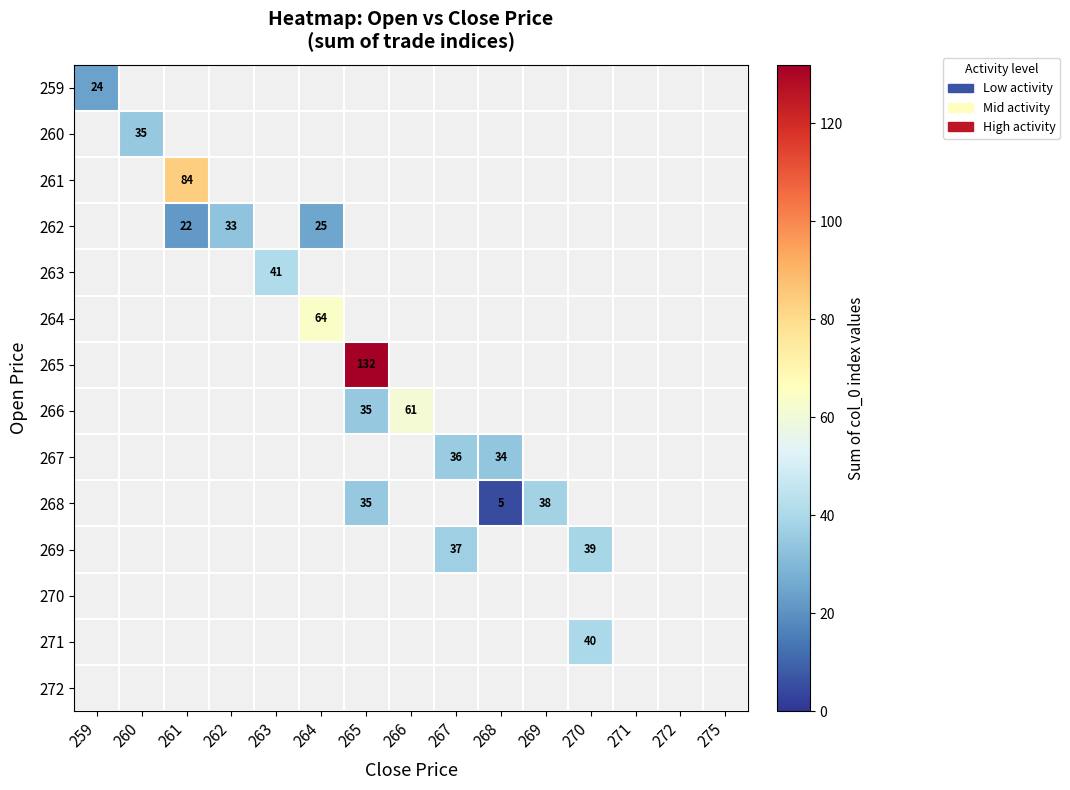

The 260 series shows 11 at 267. True or false?

False